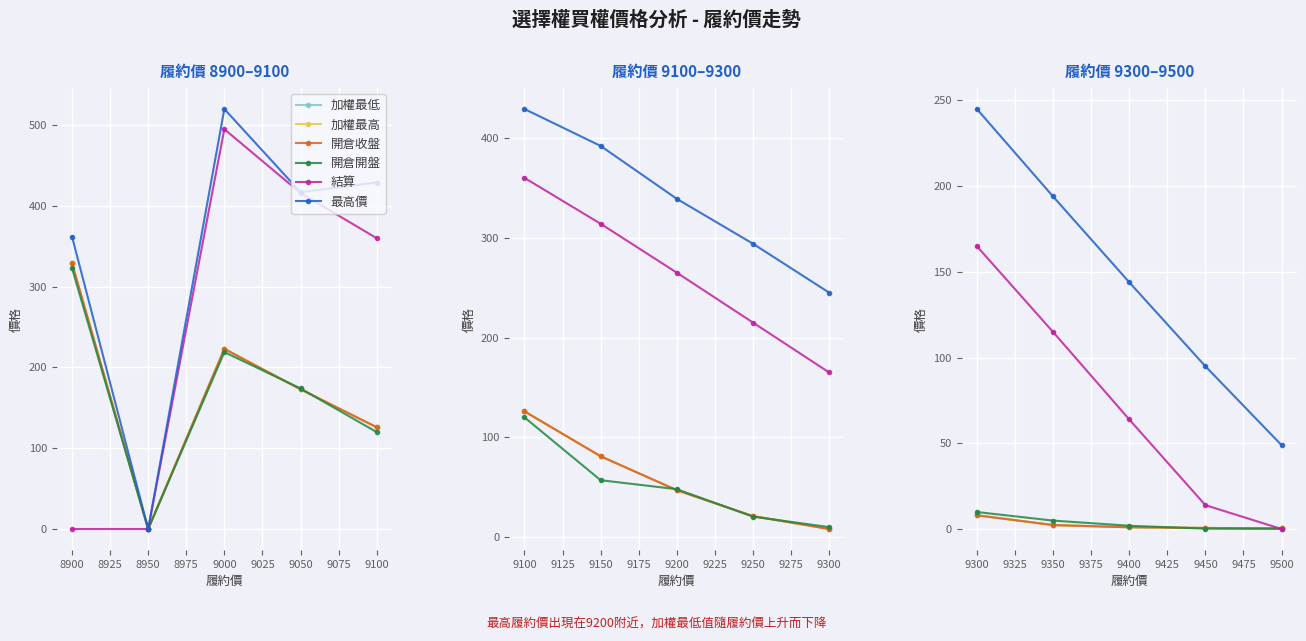

True or false: 開倉開盤 and 最高價 cross at least once.

False